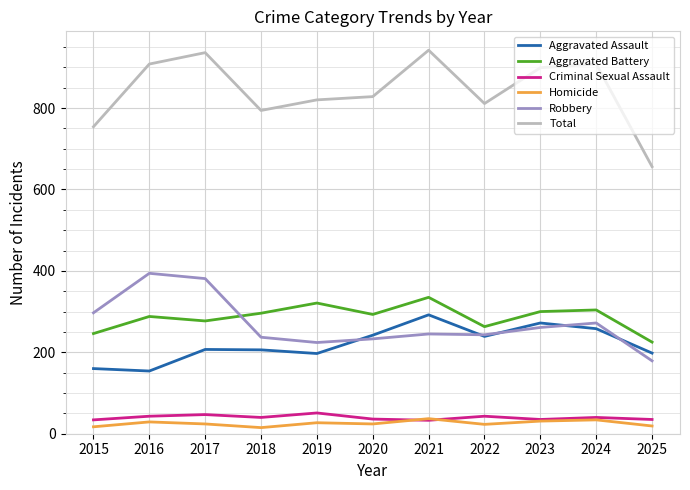

What is the lowest value of the Robbery series?

179